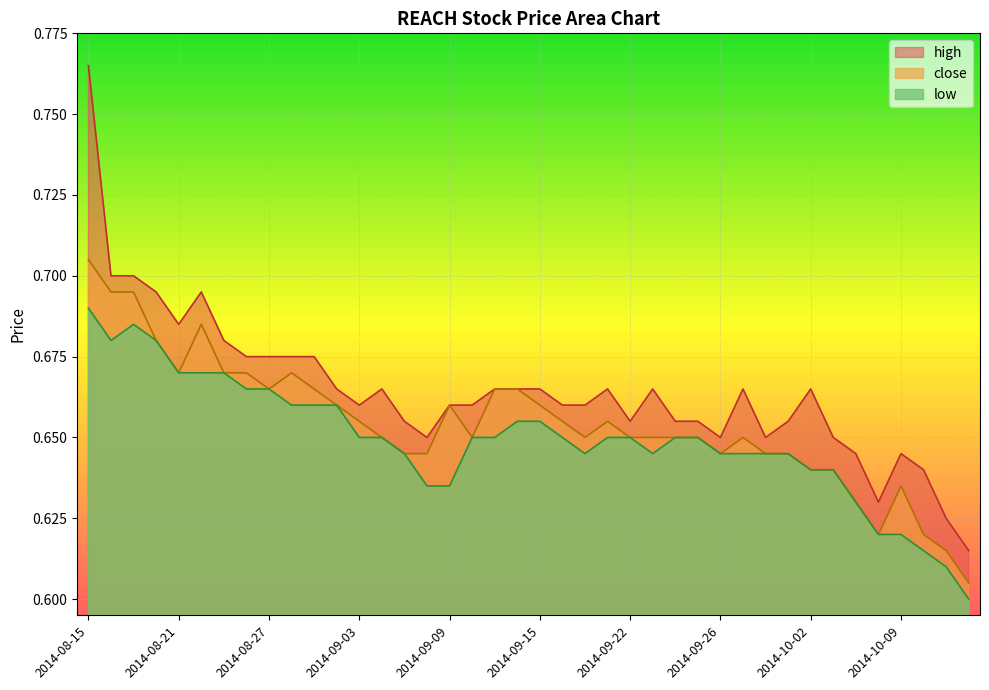

What are all the series names shown in the legend?

high, close, low